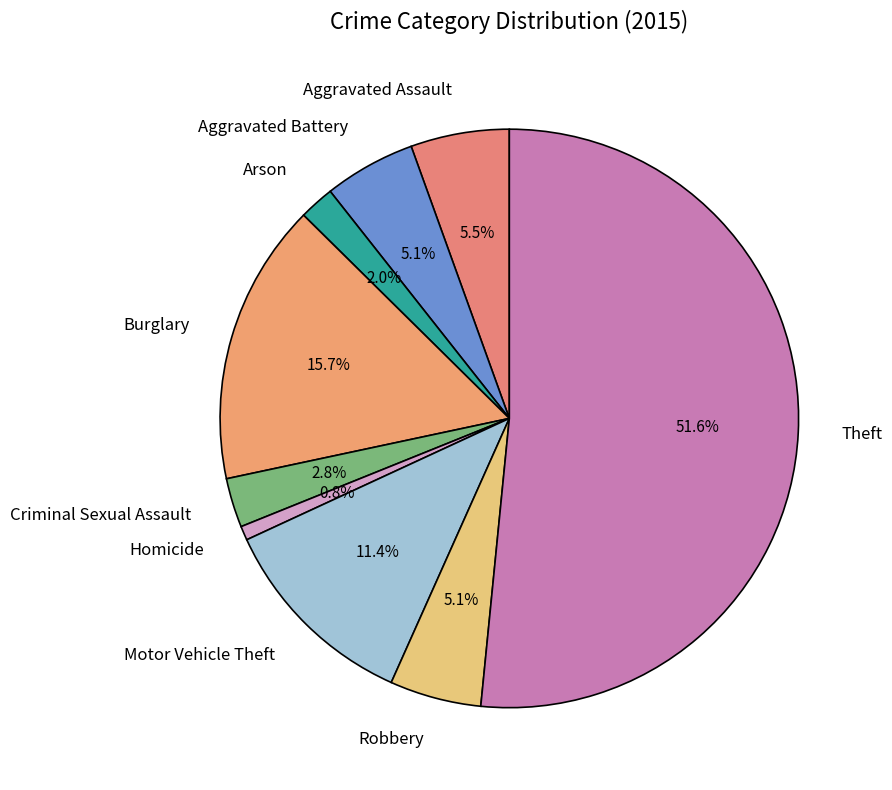

What portion of the pie excludes Criminal Sexual Assault?

97.2%